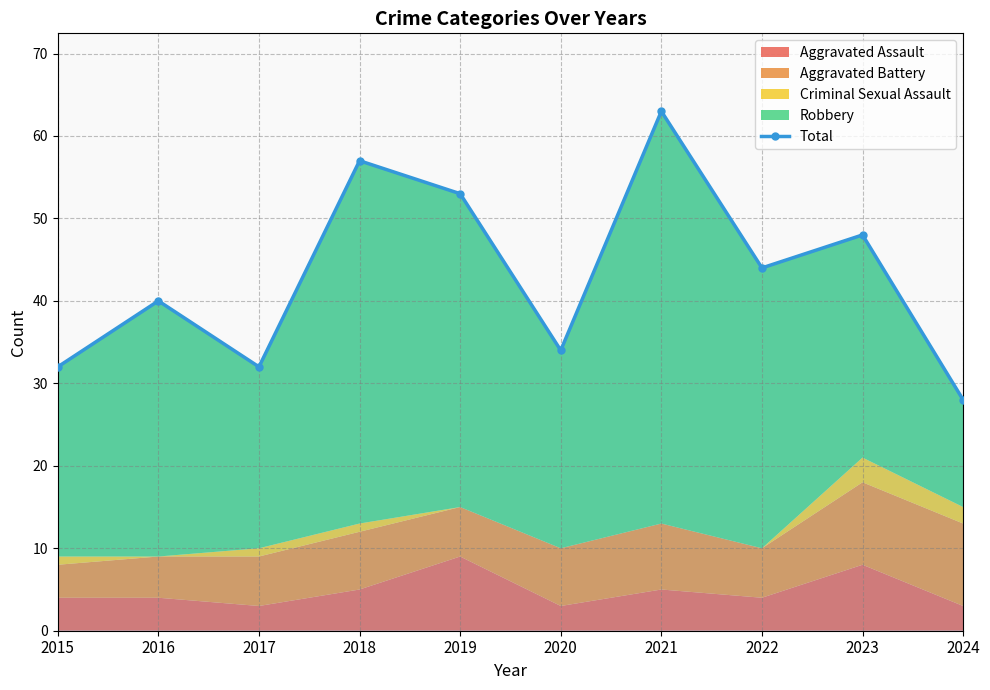

At which category does the data reach its first local peak?

2016